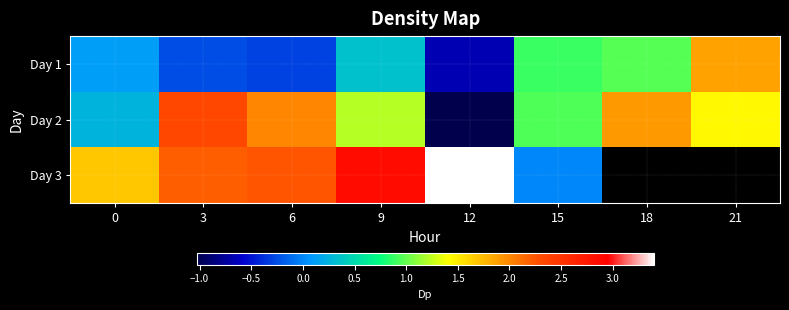

Is the value of Day 2 at 6 greater than the value of Day 1 at 0?

Yes